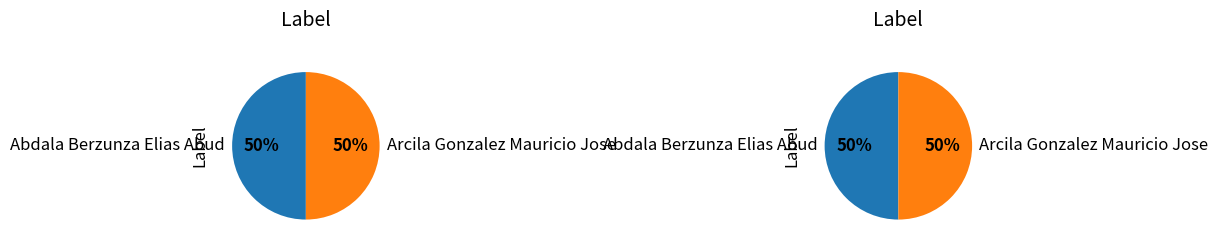

What is the ratio of the value at Abdala Berzunza Elias Abud to the value at Arcila Gonzalez Mauricio Jose?

1.0